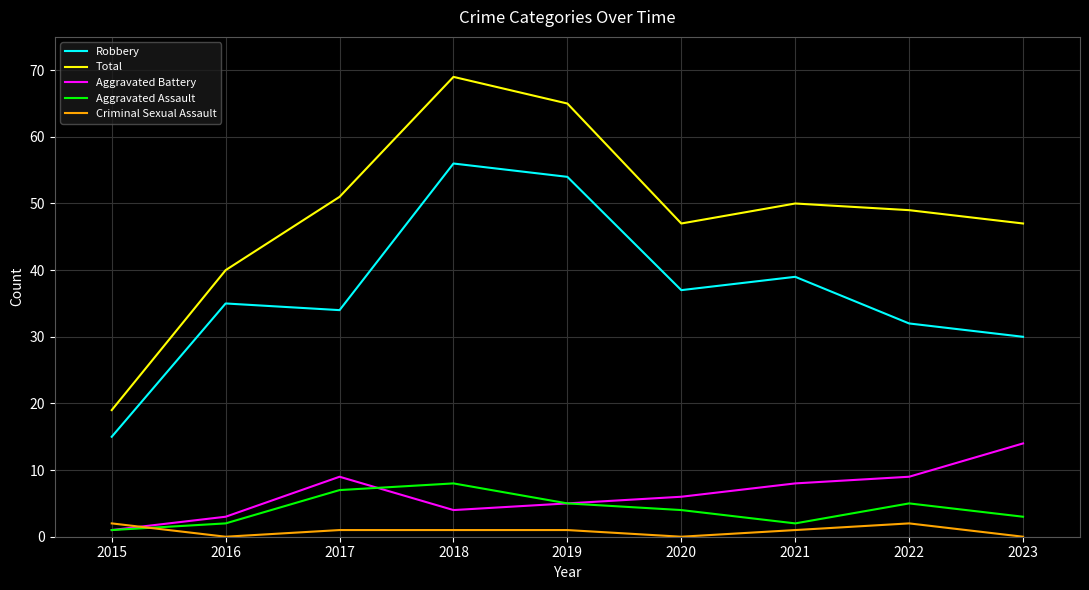

True or false: Aggravated Battery and Total cross at least once.

False